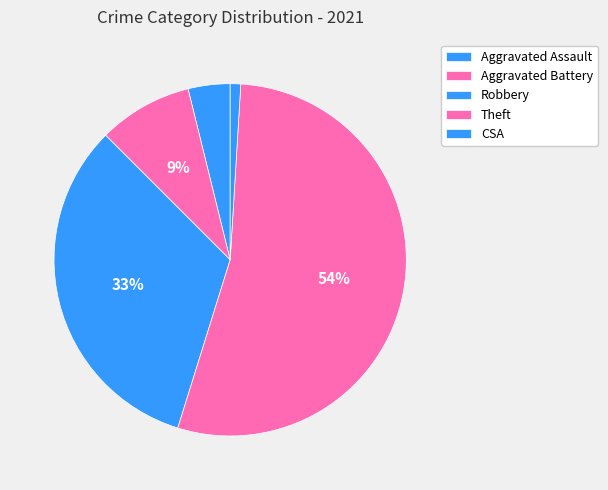

How many segments does this pie chart have?

5